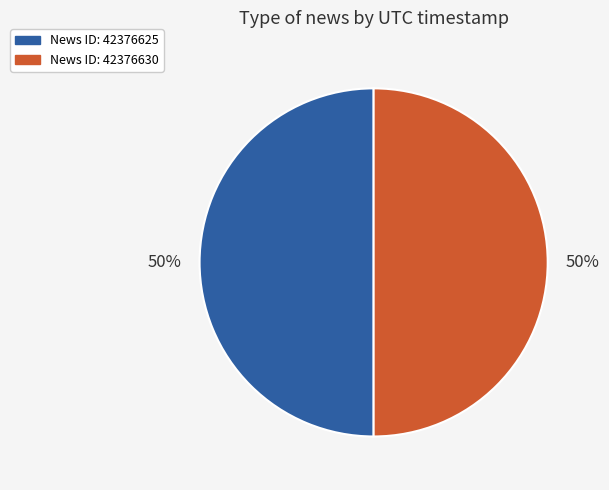

Is the sum of News ID: 42376630 and News ID: 42376625 greater than half?

Yes